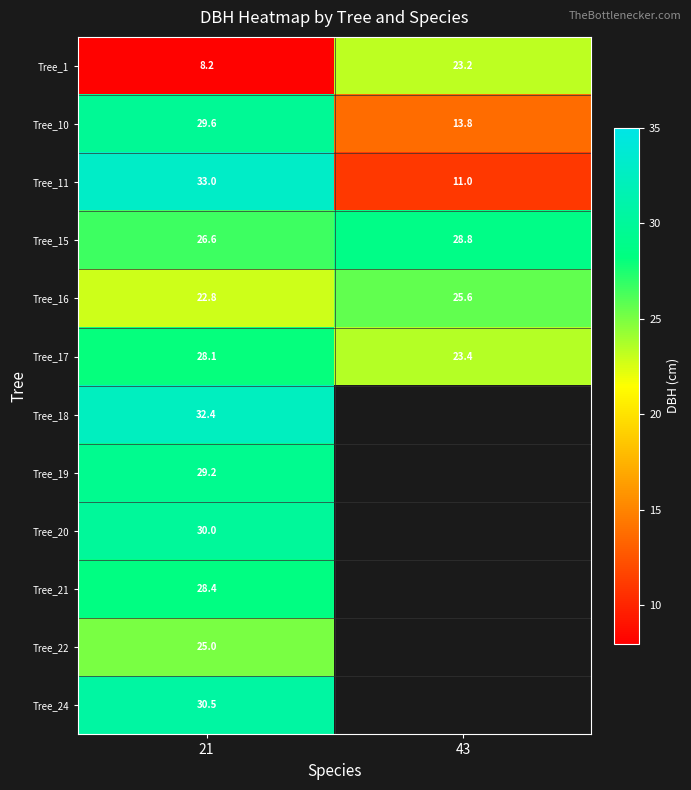

At which label is Tree_16 closest to 24?

21